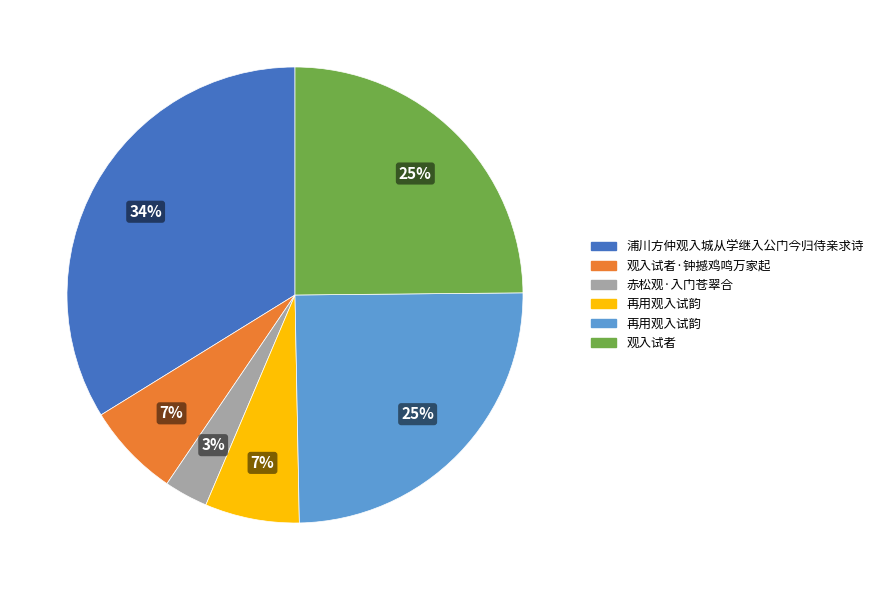

Is there any slice that represents more than half of the pie?

No